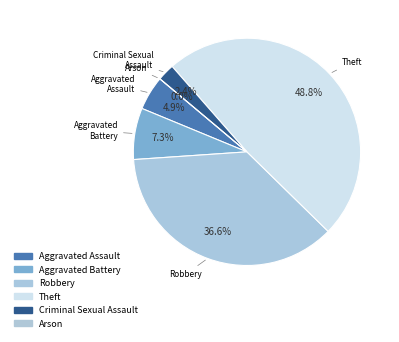

Is it true that Aggravated Battery is 7% of the pie?

True